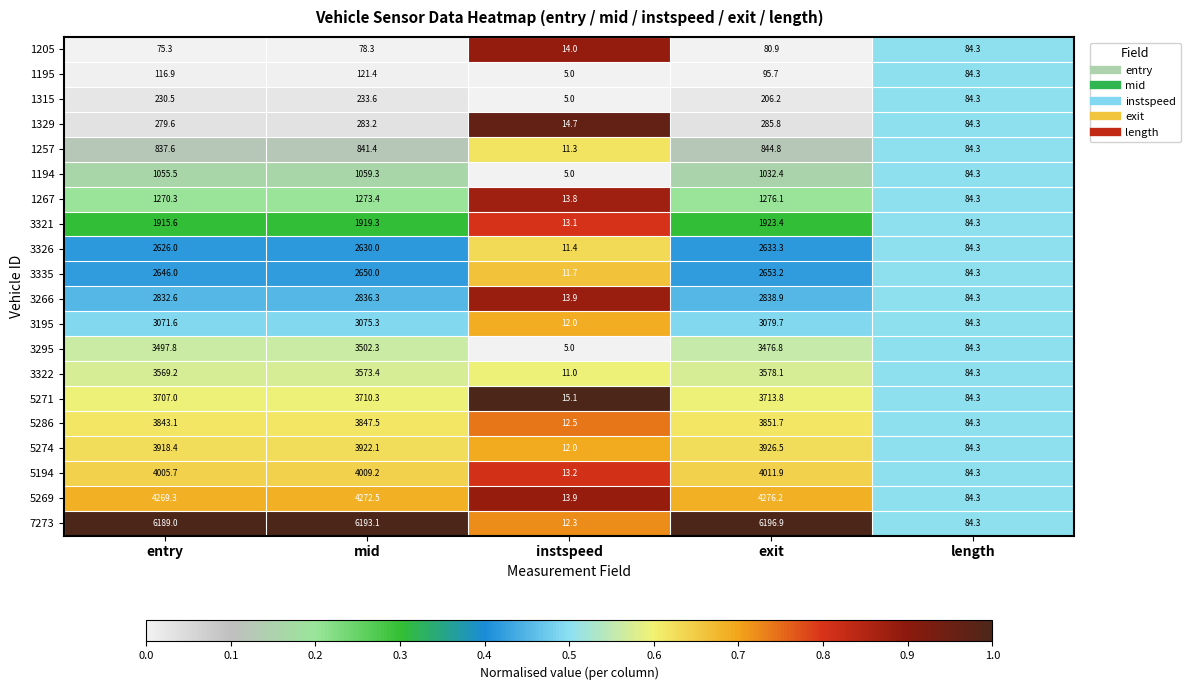

What is the spread (max minus min) of values at entry?

6113.7